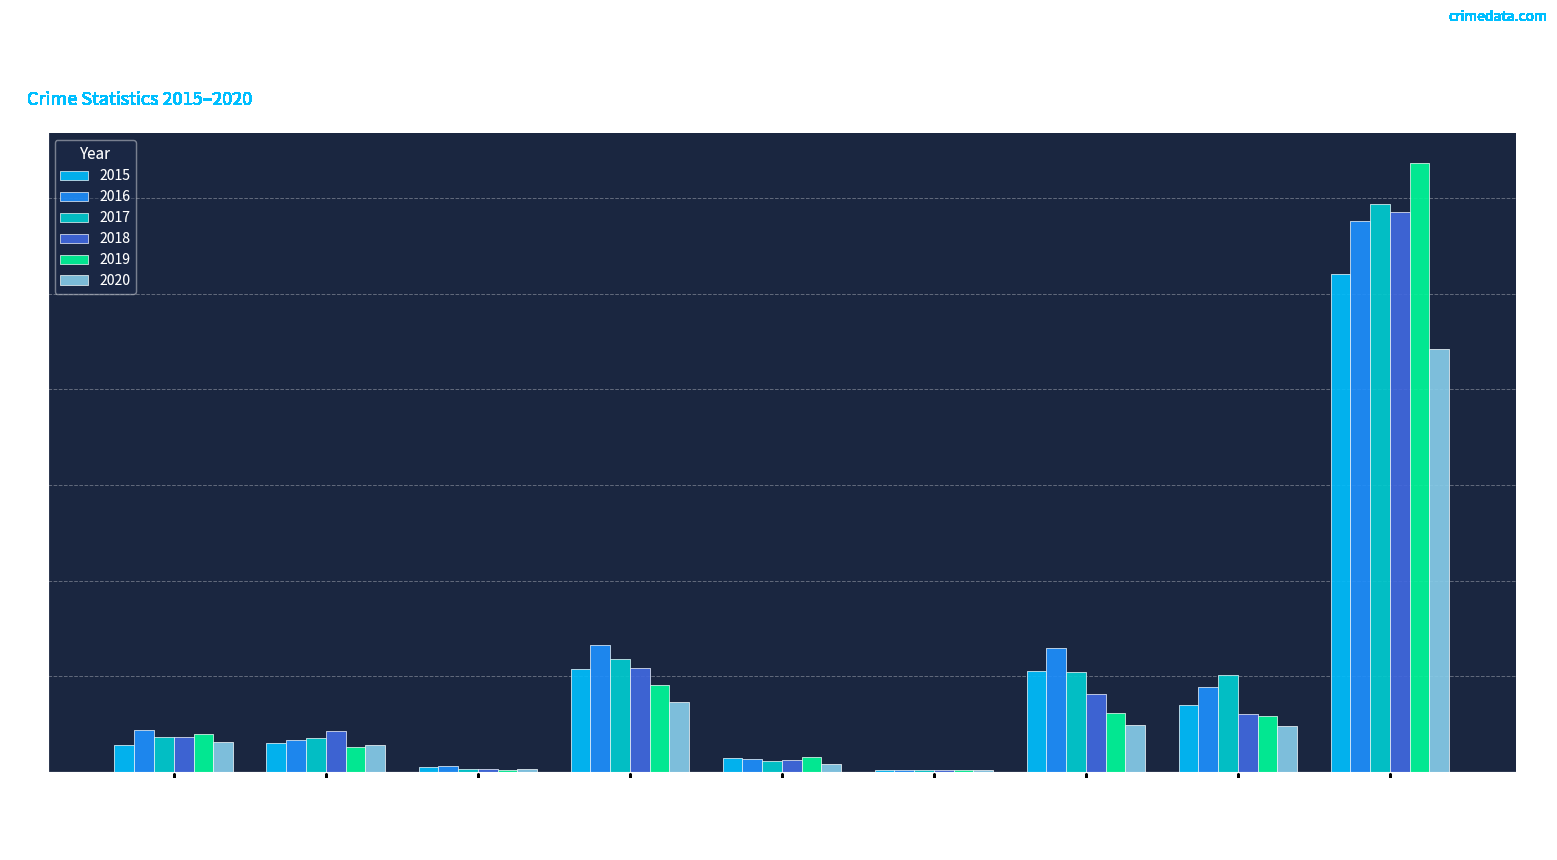

What is the total value across all series at Burglary?

1265